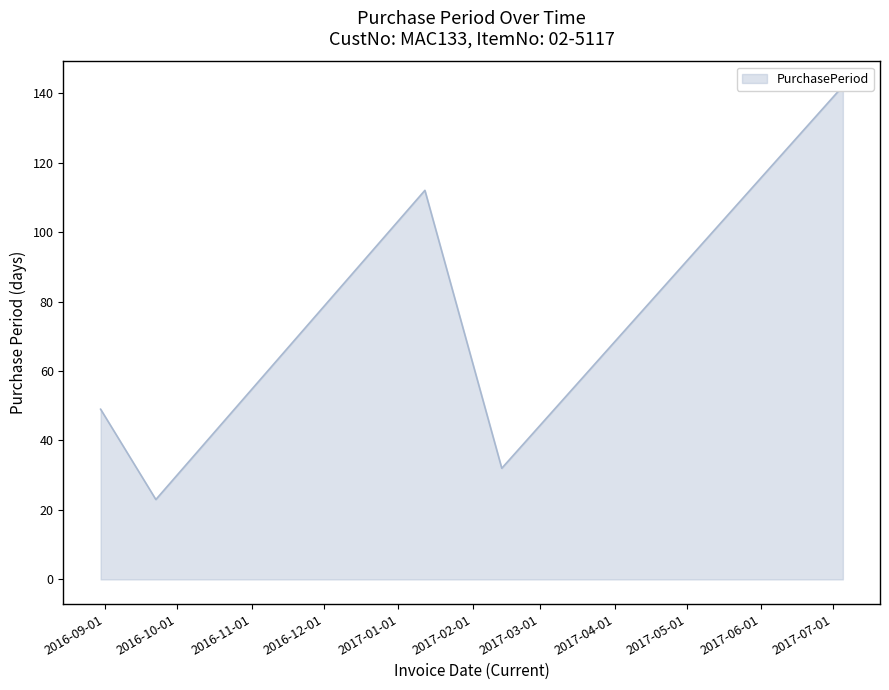

Rank the categories by value from highest to lowest.

2017-07-05, 2017-01-12, 2016-08-30, 2017-02-13, 2016-09-22